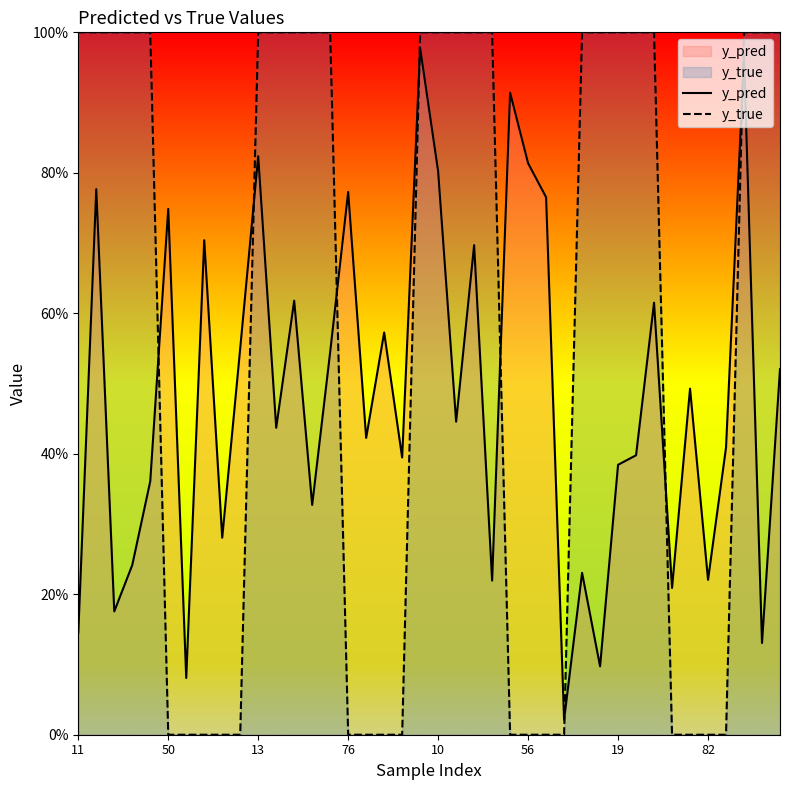

What is the difference between the maximum and minimum values in the y_true series?

1.0